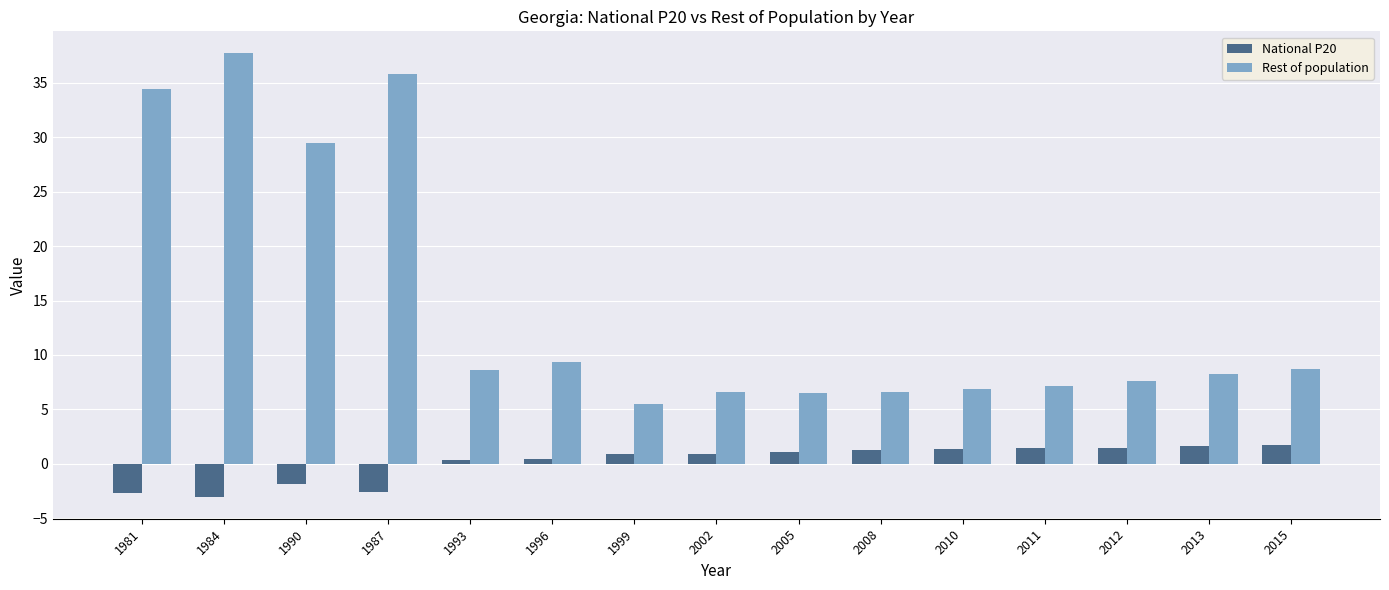

The National P20 series shows -0.7 at 1984. True or false?

False